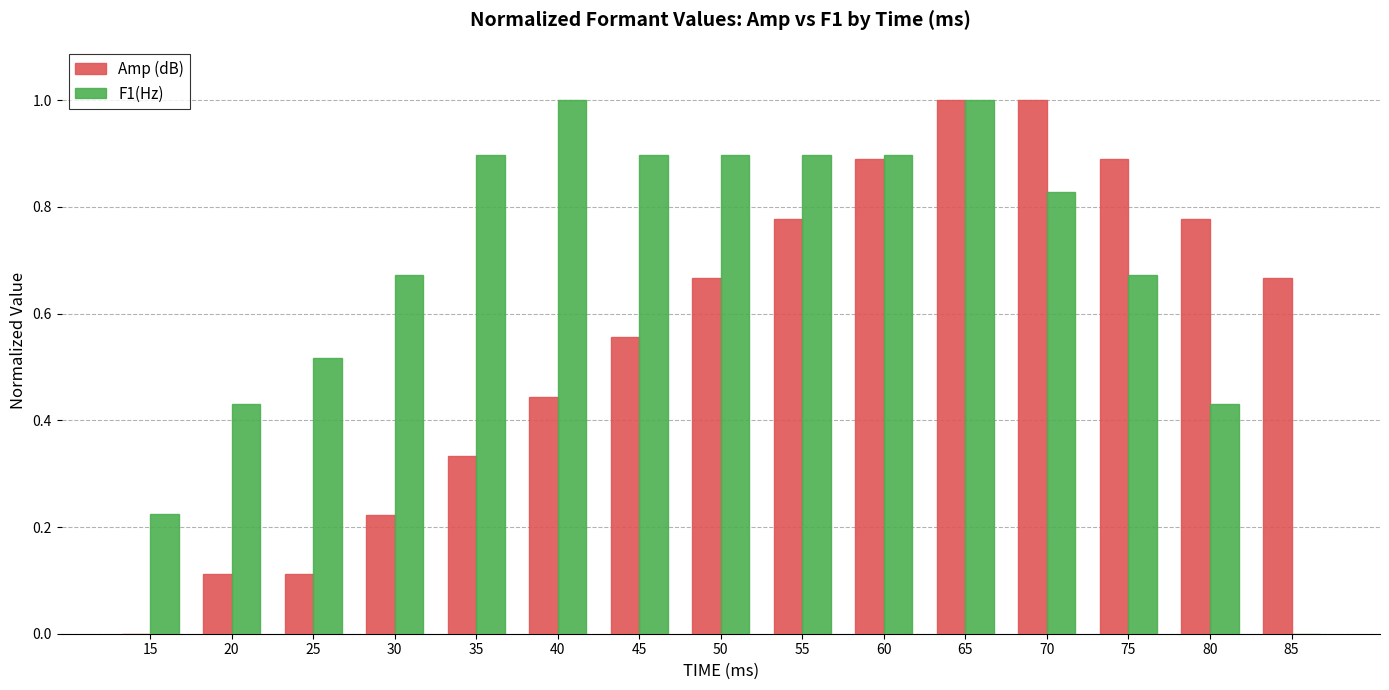

True or false: Amp (dB) has a value of 1.0 at 45.

False